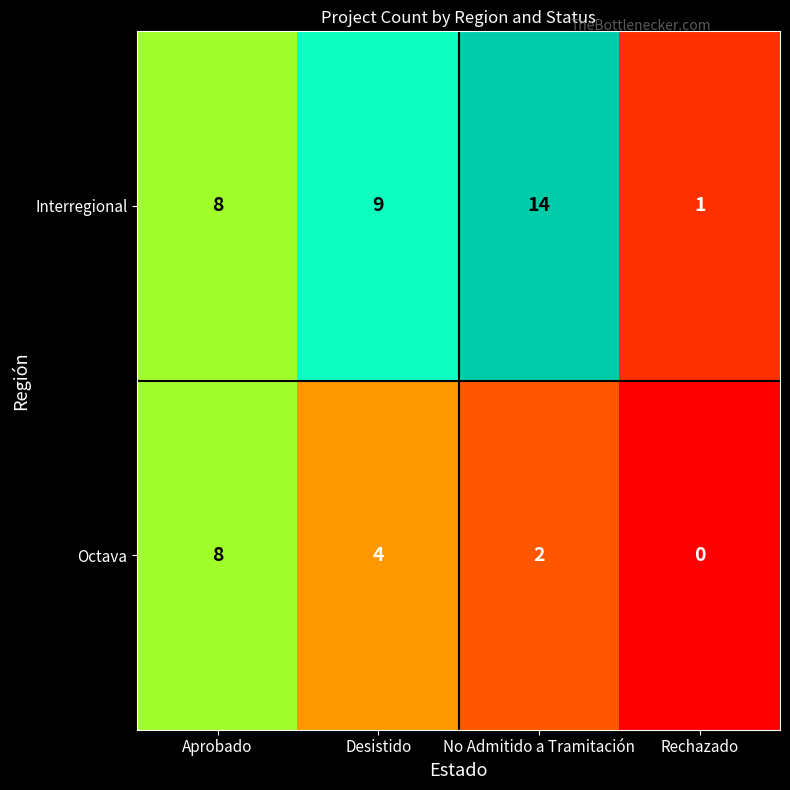

Rank the series at Rechazado from lowest to highest value.

Octava, Interregional